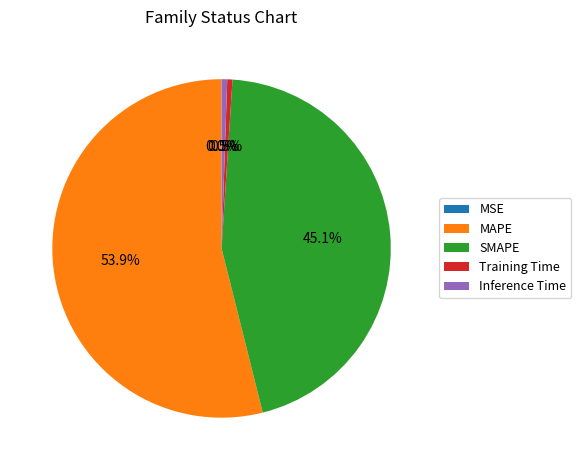

To the nearest percent, what is the difference between the SMAPE and Inference Time slice percentages?

45%